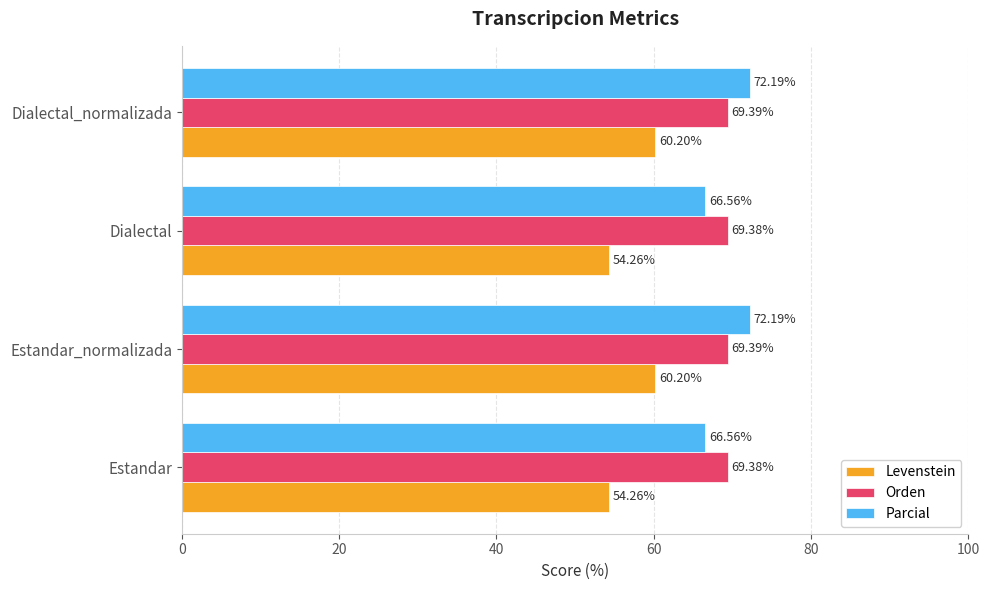

At how many categories does at least one series exceed 54?

4